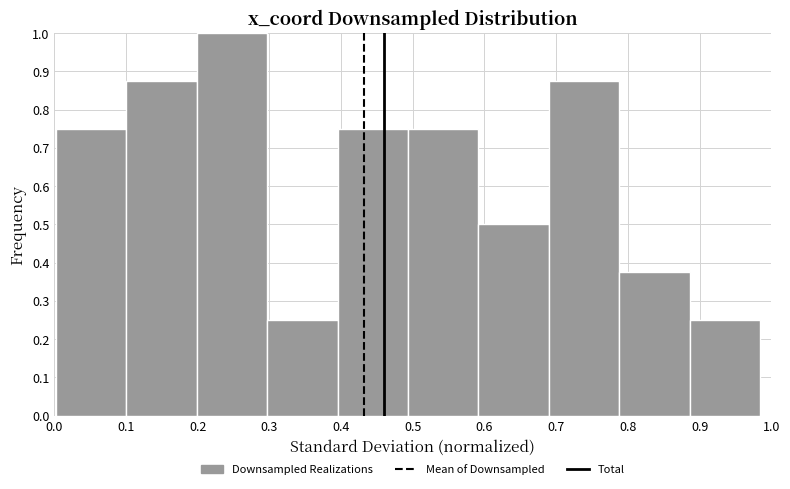

Over which range of the x-axis is the bar tallest?

0.20 to 0.30